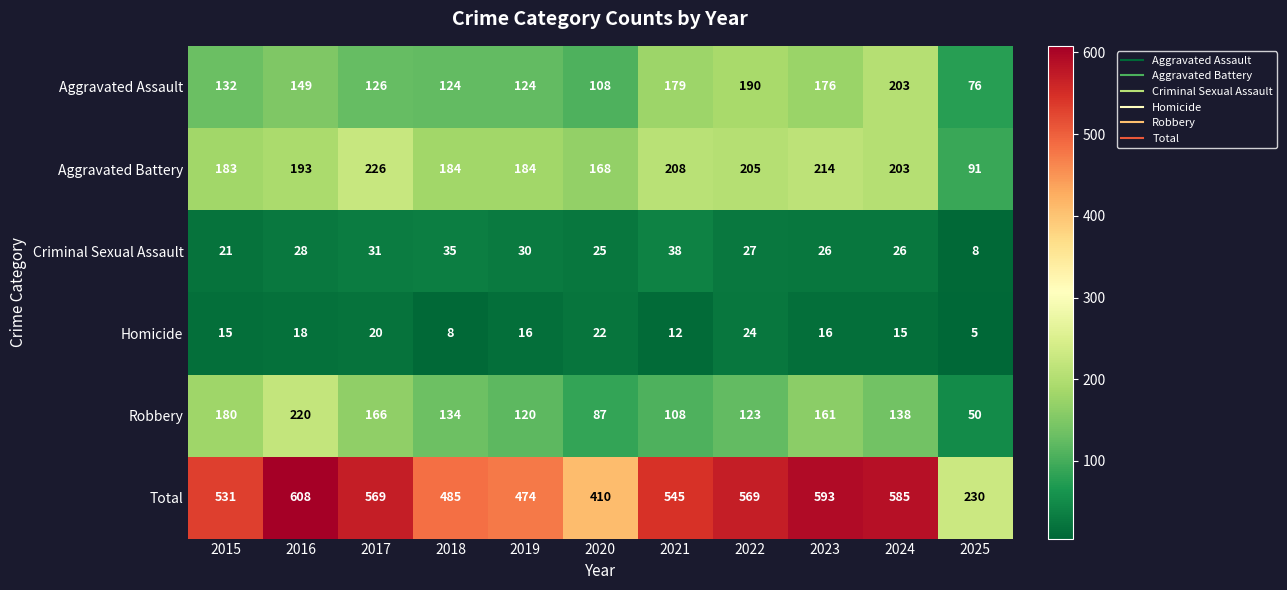

What is the total value across all series at 2019?

948